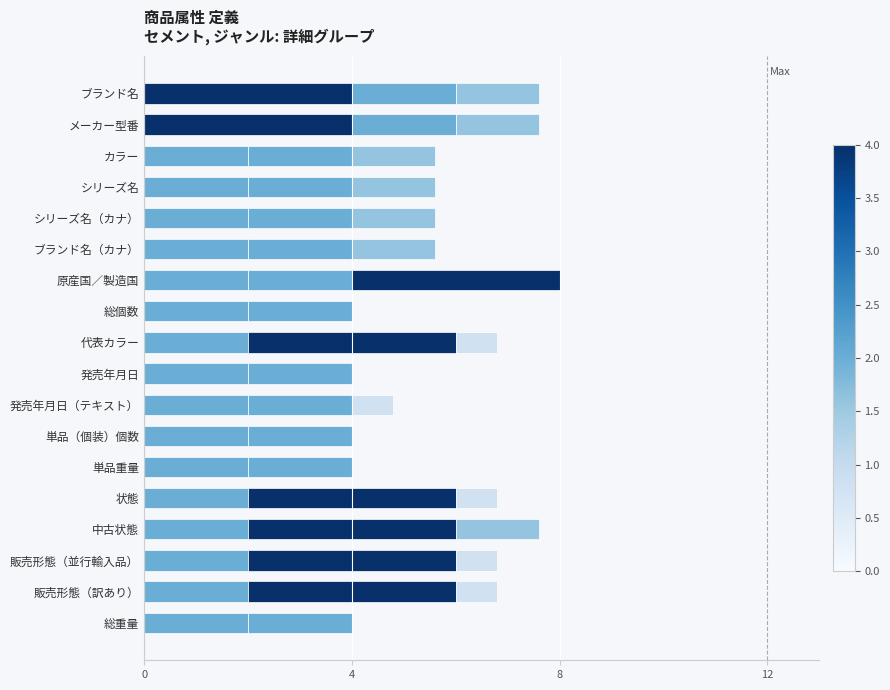

How many data points does each series have?

18